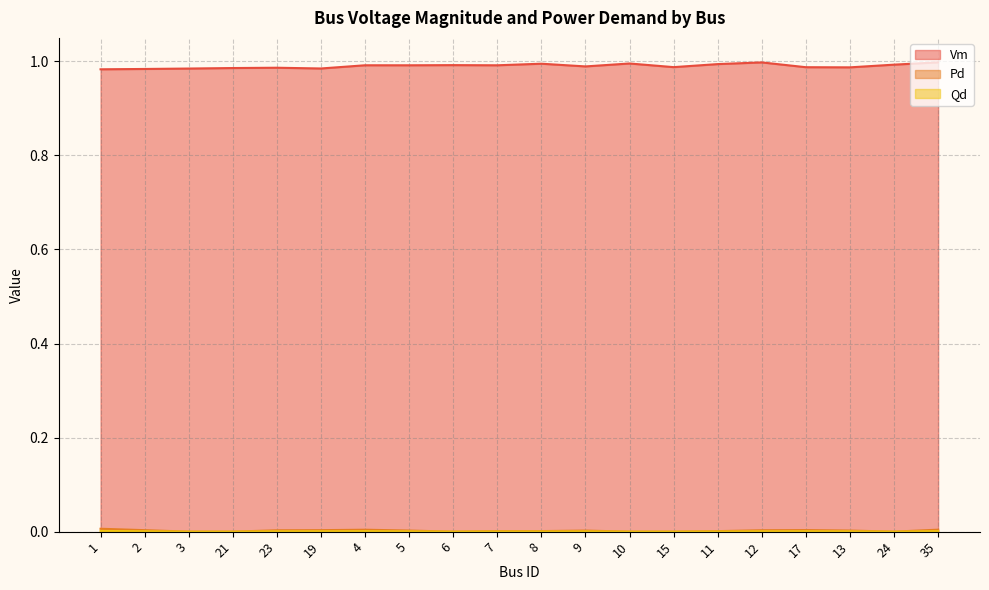

How many data points does each series have?

20